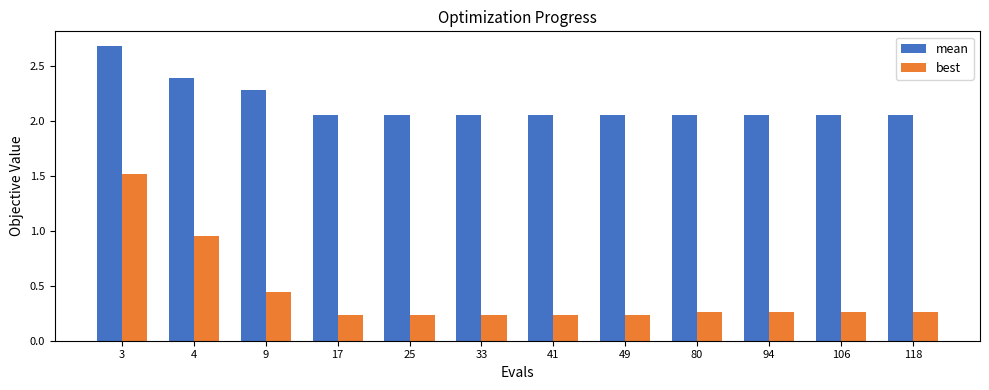

What is the sum of the mean values at 80 and 106?

4.1